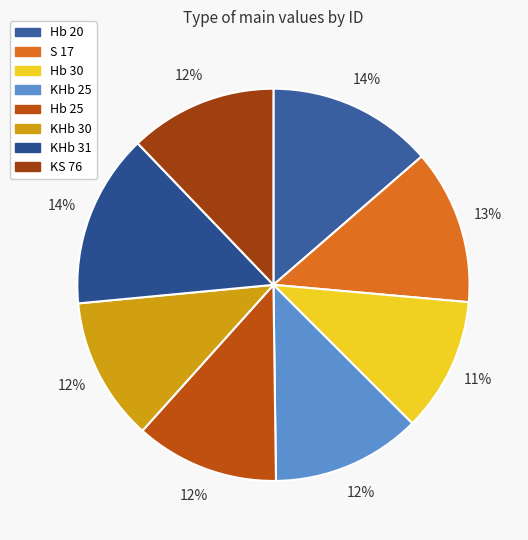

Count the number of slices in the pie.

8